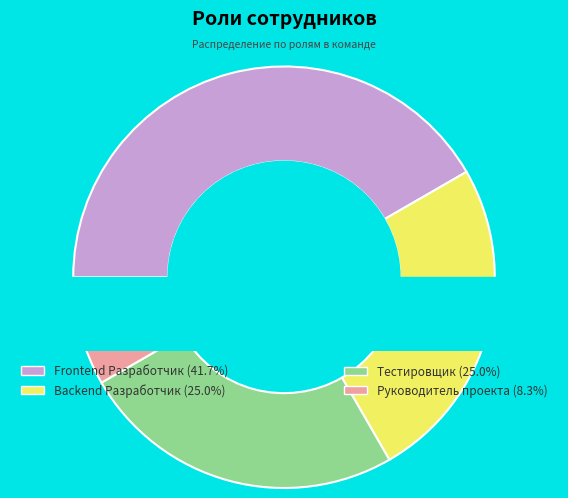

Which category has the biggest portion of the pie?

Frontend Разработчик